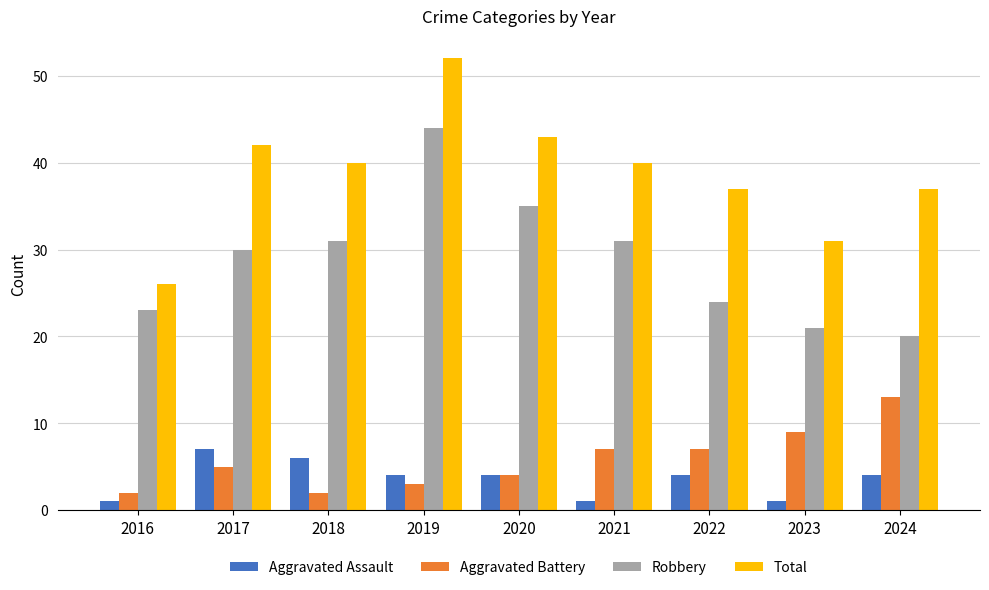

Reading left to right, transcribe all the data shown in this chart.

Aggravated Assault: 1	7	6	4	4	1	4	1	4
Aggravated Battery: 2	5	2	3	4	7	7	9	13
Robbery: 23	30	31	44	35	31	24	21	20
Total: 26	42	40	52	43	40	37	31	37